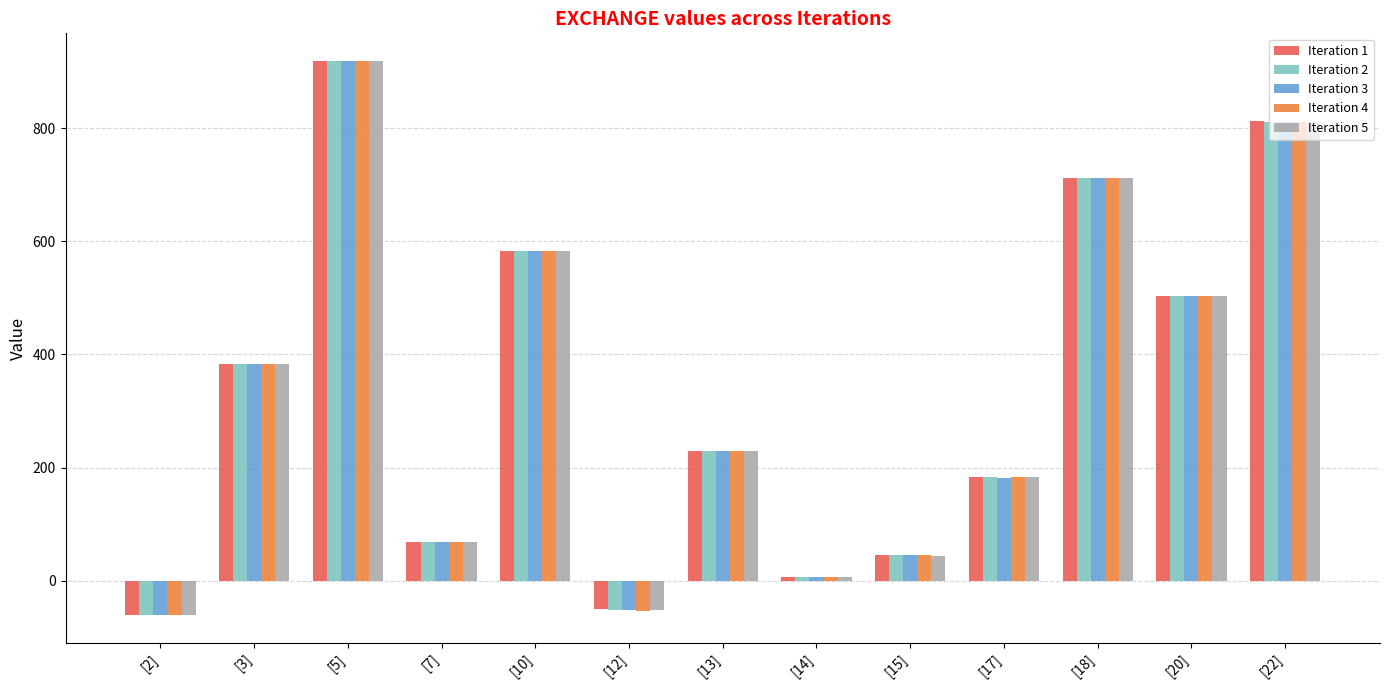

The value of Iteration 2 at [22] is 811.8. True or false?

True